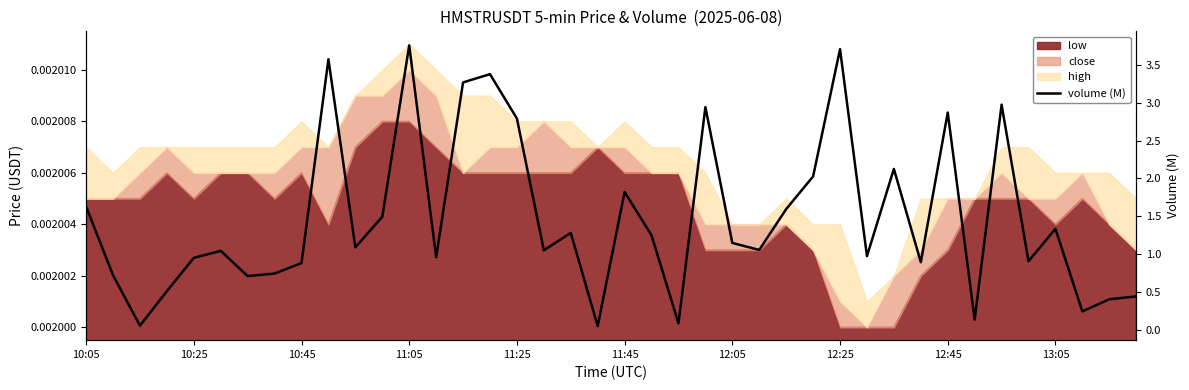

What is the difference between the values at 36 and 33?

1.2